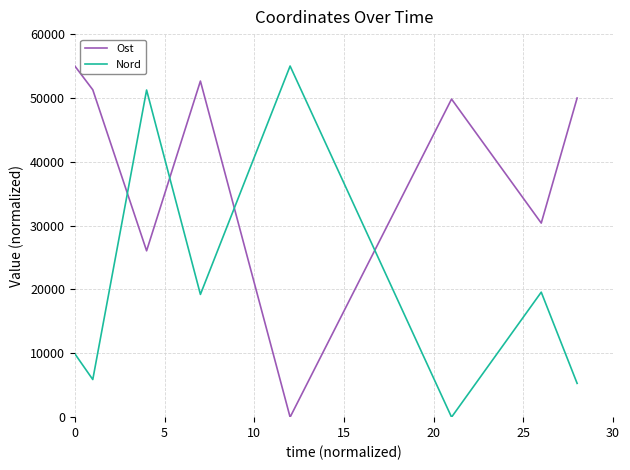

At how many categories does at least one series exceed 26647?

8